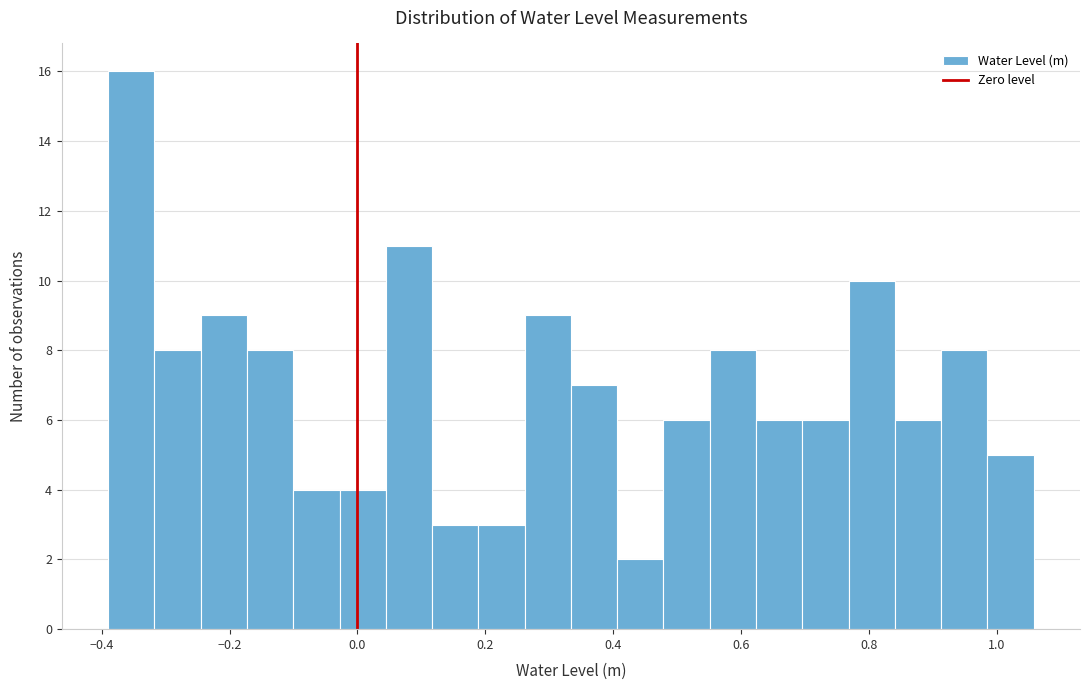

Around what value on the x-axis is the tallest bar? Give the approximate position of its centre, as read against the axis.

-0.36